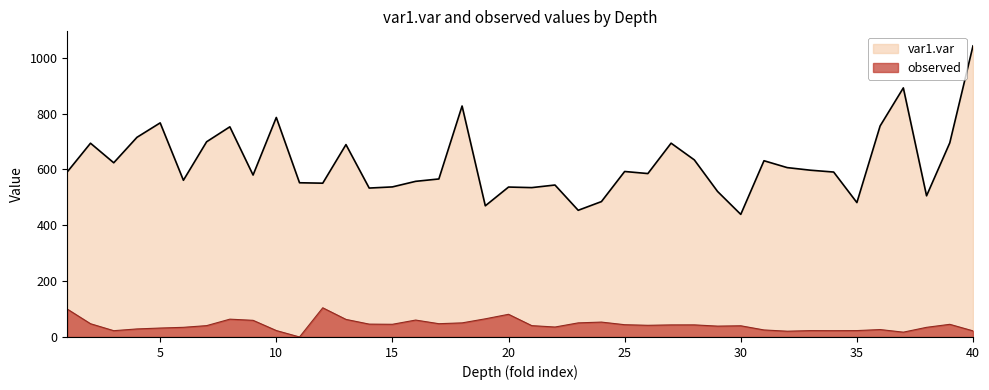

Rank the series by their average value, from lowest to highest.

observed, var1.var